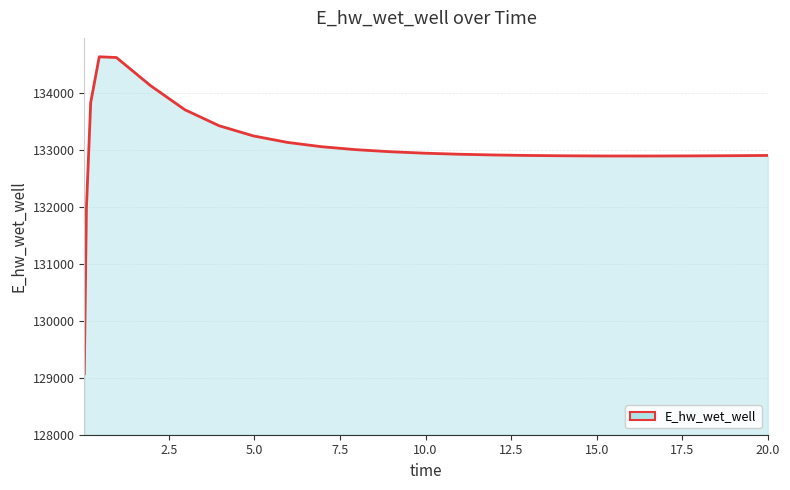

What is the maximum value shown in the chart?

134628.5